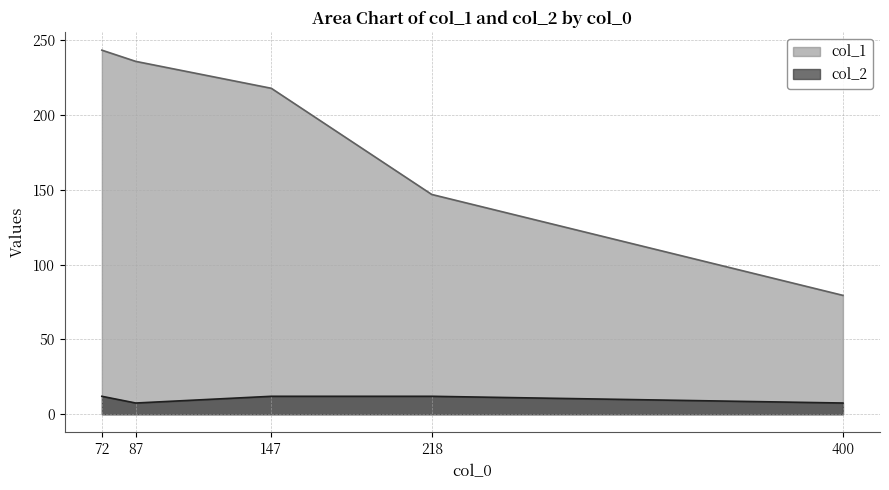

Which category has the highest value in the col_1 series?

72